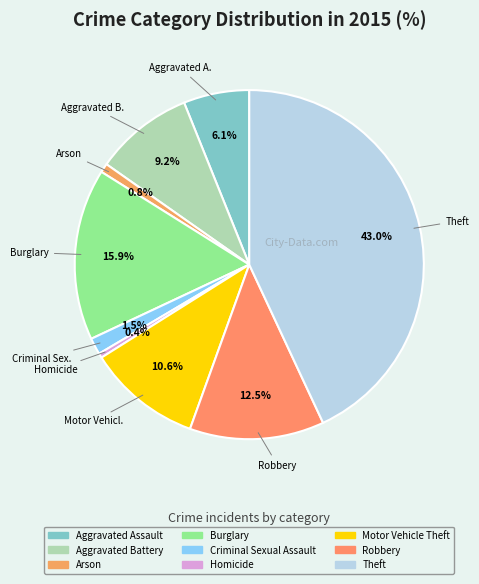

To the nearest percent, what is the difference between the largest and smallest slice percentages?

43%